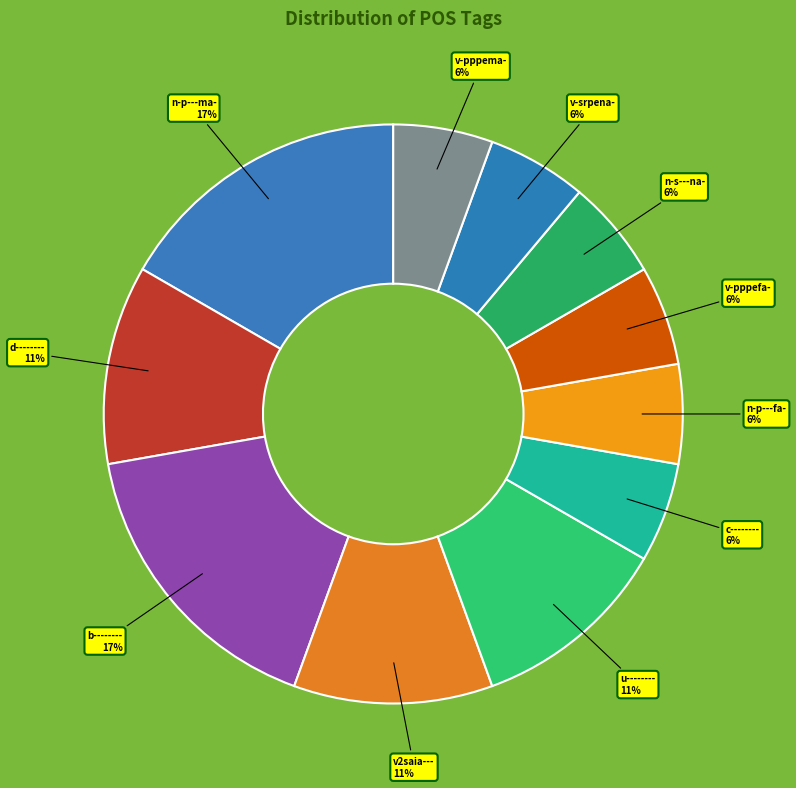

Is it true that v-pppema- is 6% of the pie?

True